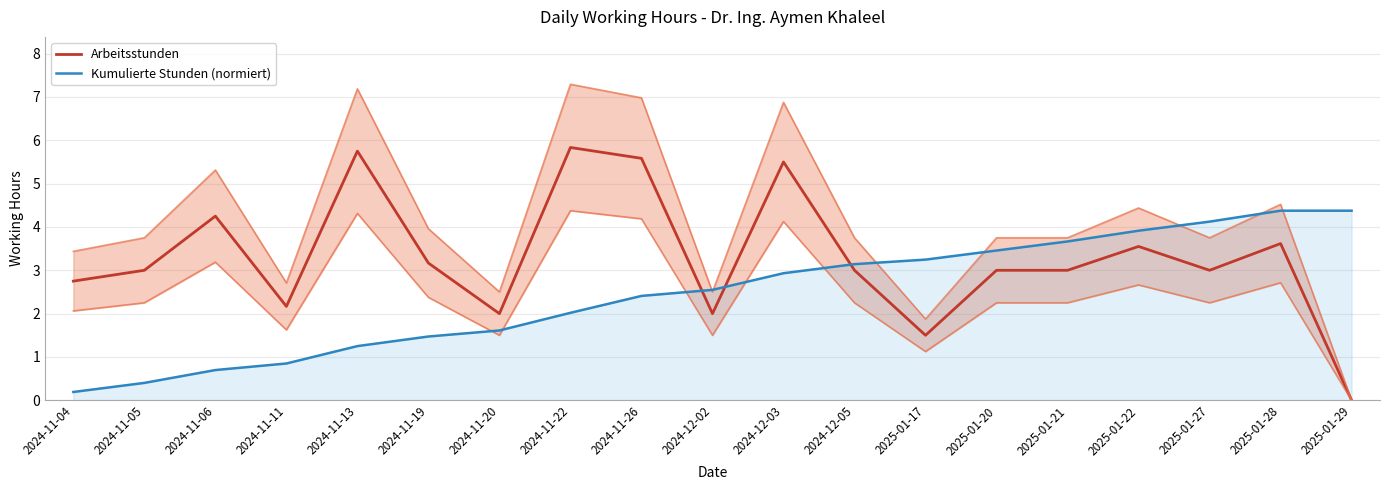

Between 2024-11-20 and 2025-01-17, which series saw the biggest shift?

Kumulierte Stunden (normiert)